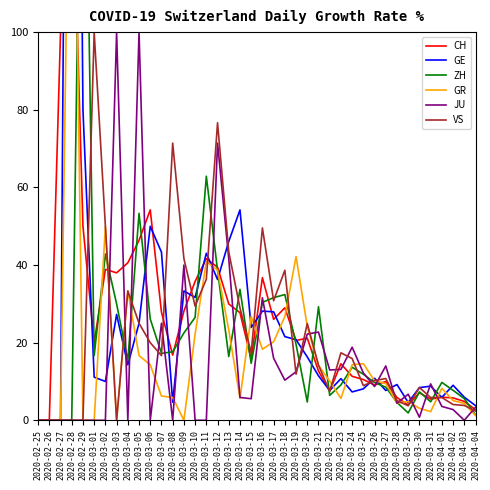

What is the total value across all series at 2020-03-29?

25.8